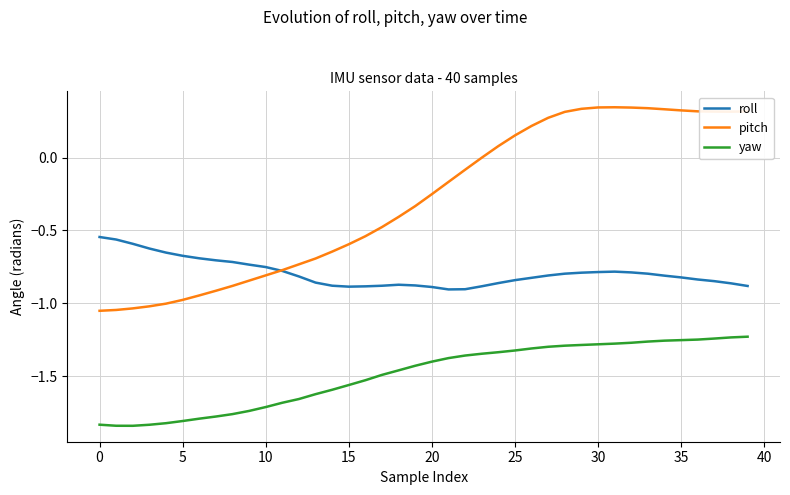

Rank the series by their maximum value, from lowest to highest.

yaw, roll, pitch